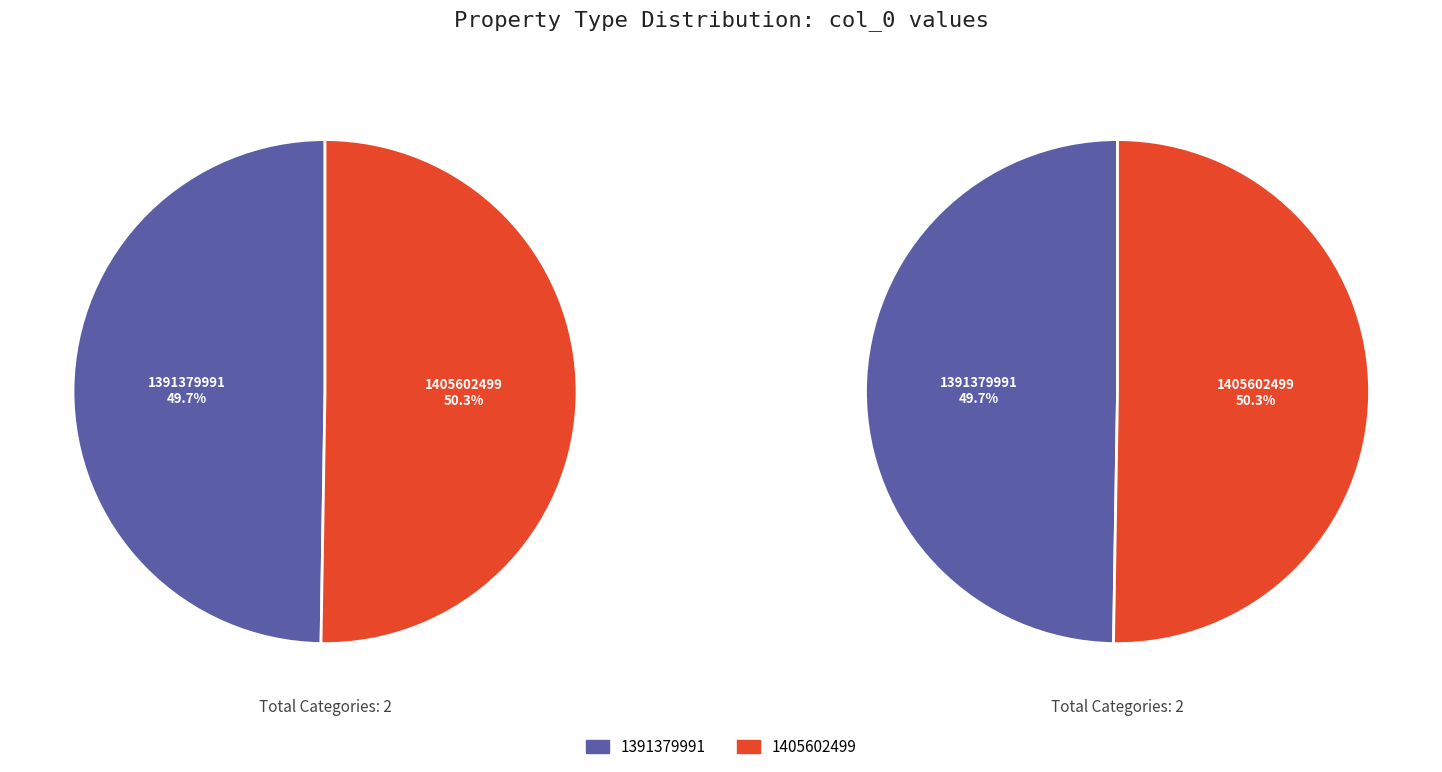

Which category has the biggest portion of the pie?

1405602499